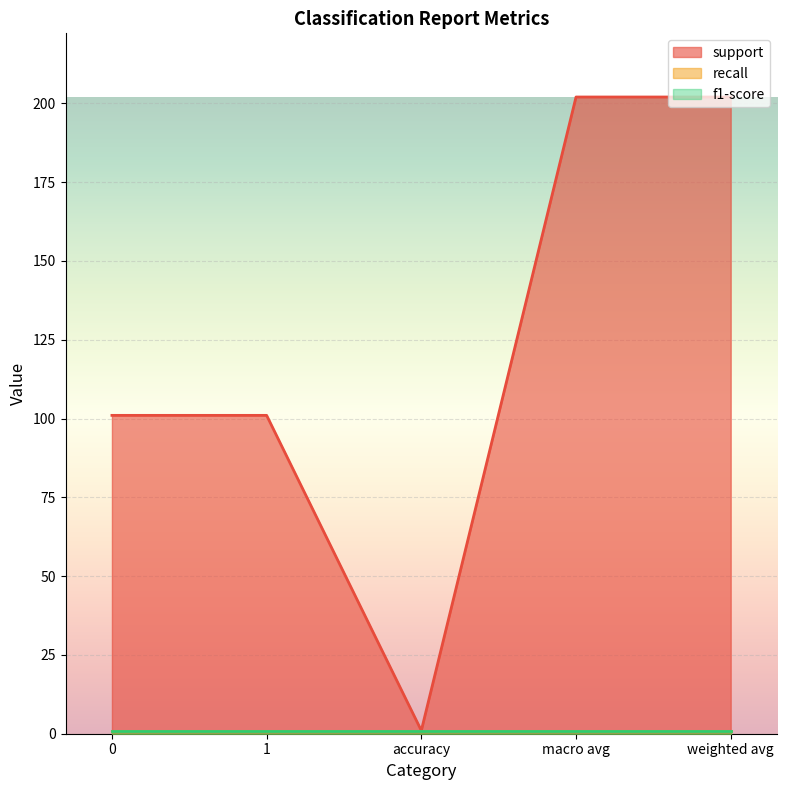

The value of recall at accuracy is 1. True or false?

True